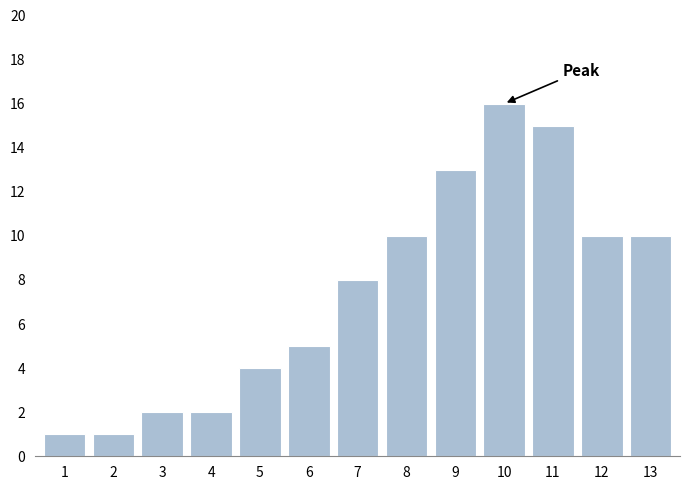

Reading right to left, list all the values displayed in this chart.

13=10	12=10	11=15	10=16	9=13	8=10	7=8	6=5	5=4	4=2	3=2	2=1	1=1